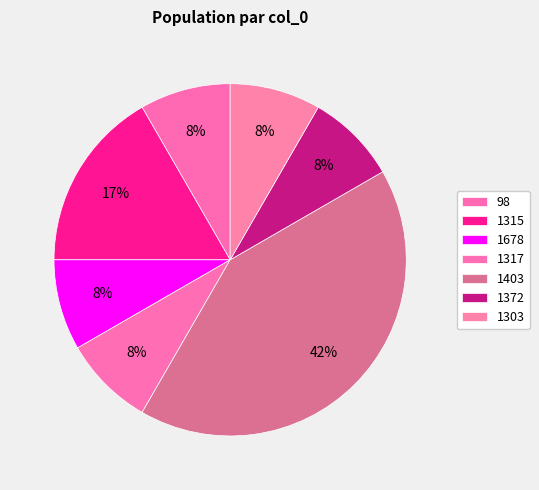

Is the sum of 1372 and 1678 greater than half?

No